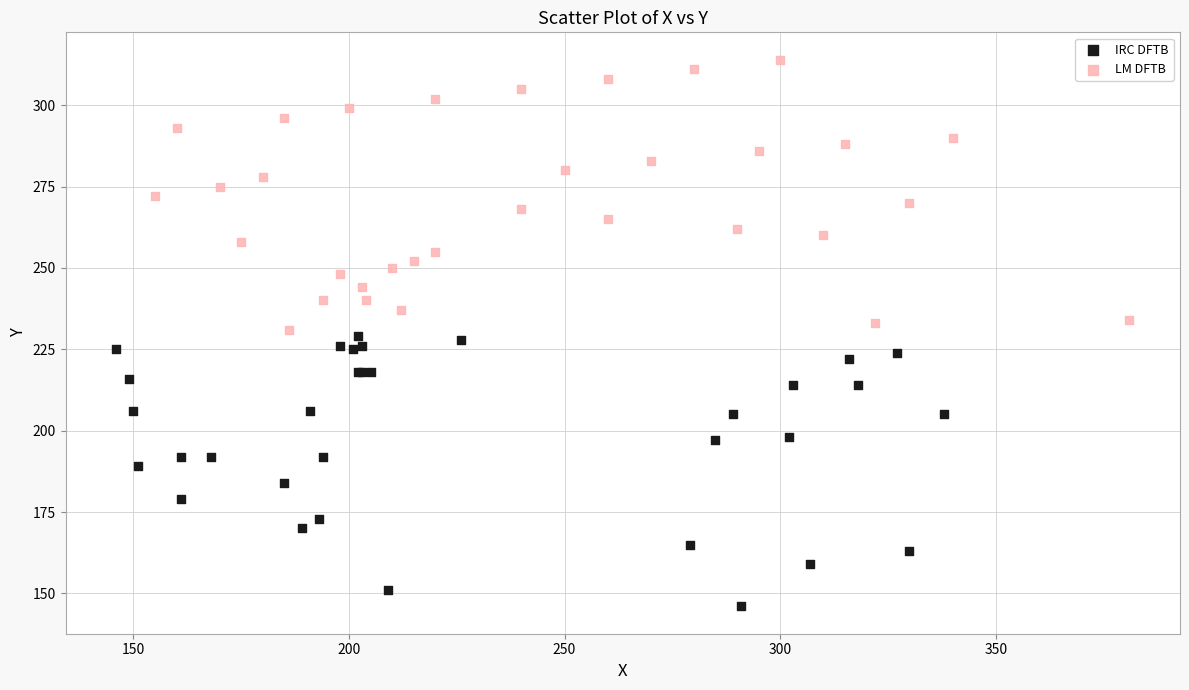

Which series contains the lowest Y value?

IRC DFTB